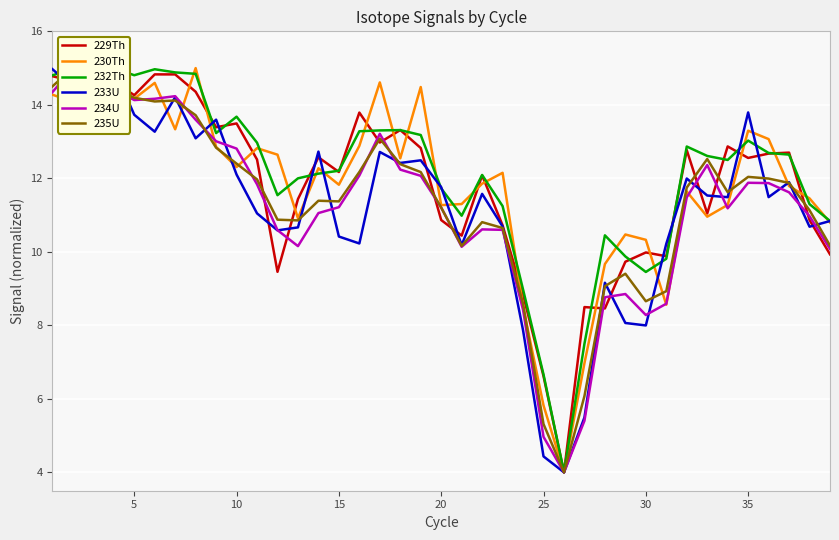

Is it true that 230Th equals 15.4 at 15?

False